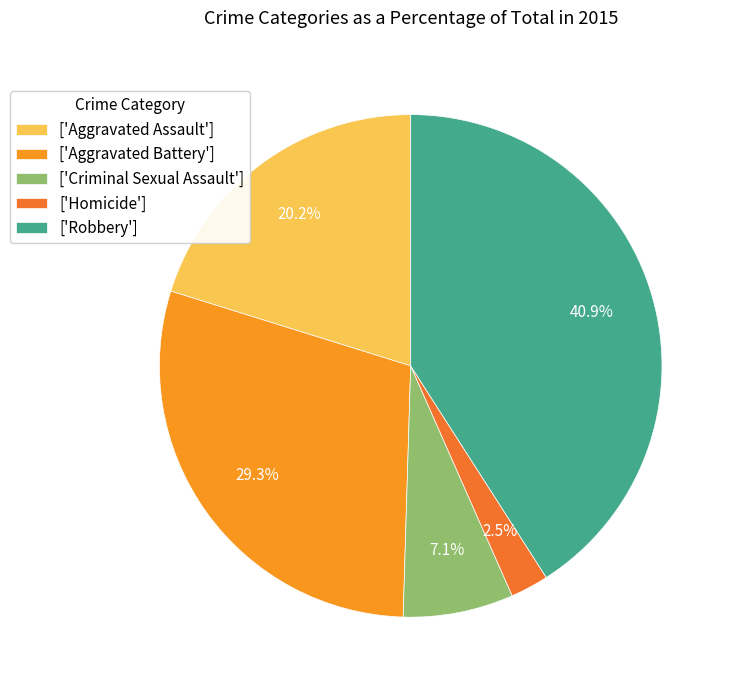

Does any single category account for the majority?

No